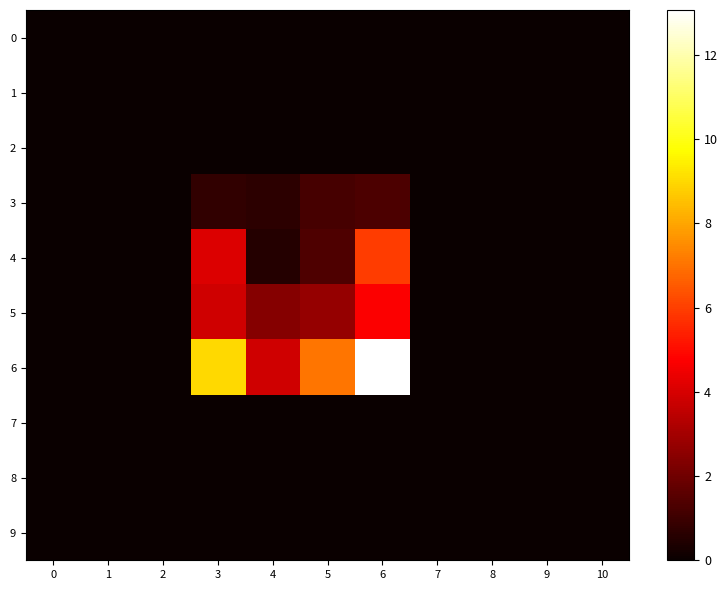

How many data points does each series have?

11